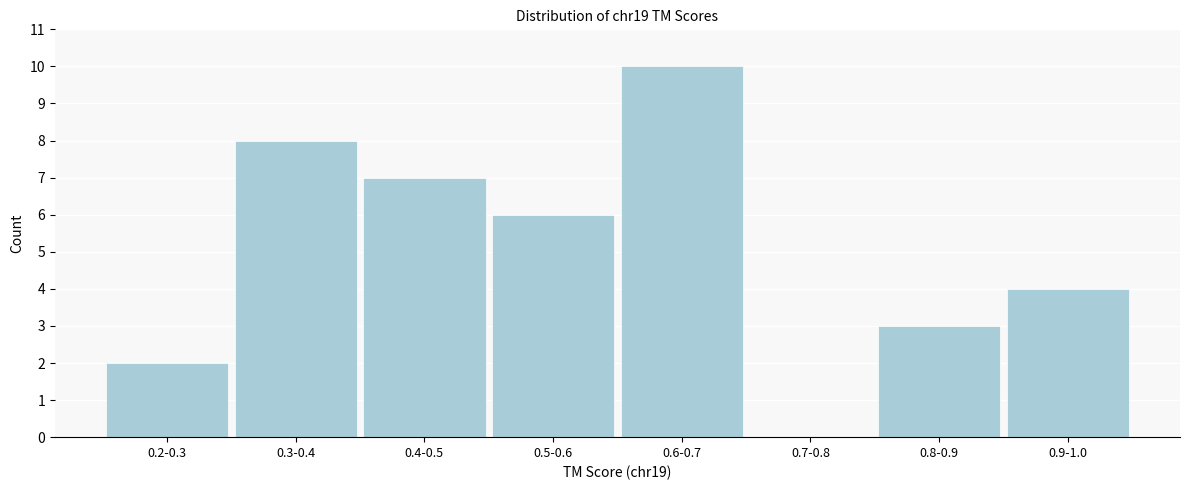

Reading left to right, what are all the values shown in this chart?

0.2-0.3=2	0.3-0.4=8	0.4-0.5=7	0.5-0.6=6	0.6-0.7=10	0.7-0.8=0	0.8-0.9=3	0.9-1.0=4